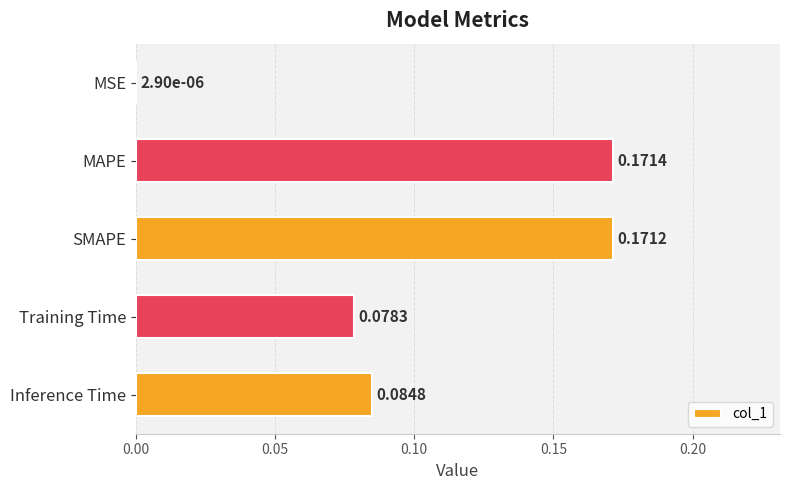

Are the bars horizontal?

Yes